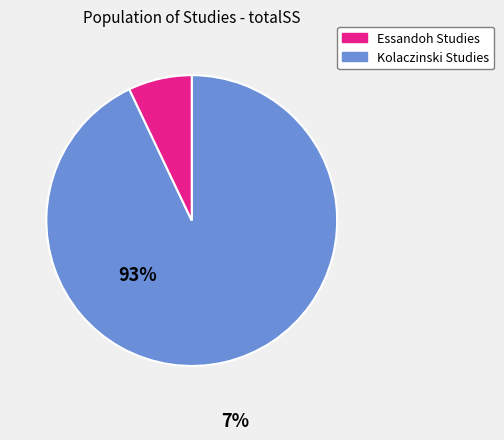

Is there a majority slice in this chart?

Yes